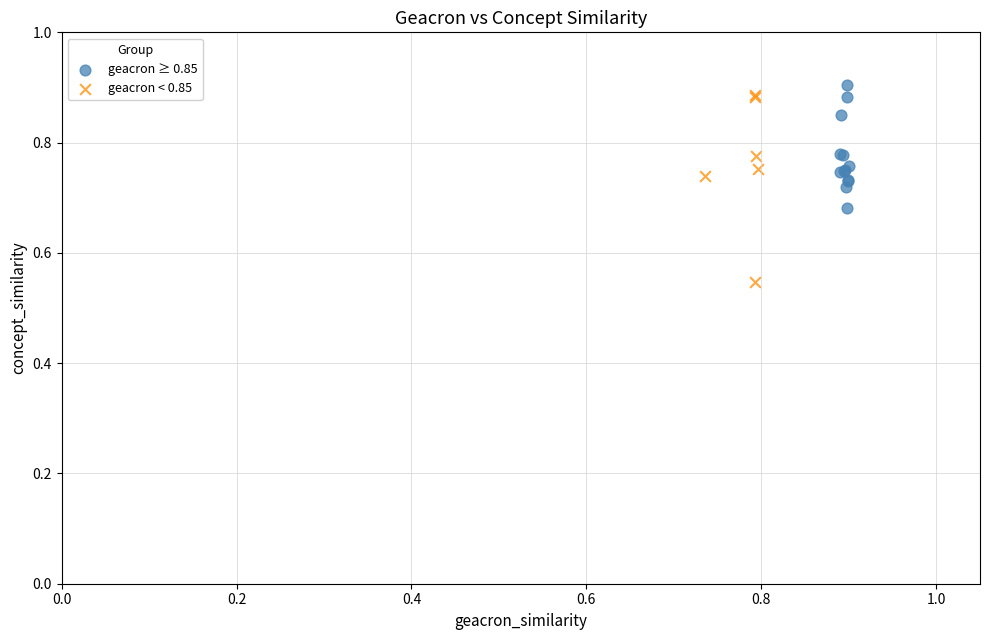

Which series has the largest Y range (max minus min)?

geacron < 0.85